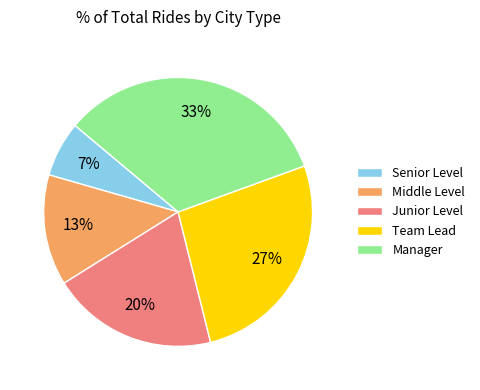

Which has a higher value, Middle Level or Junior Level?

Junior Level